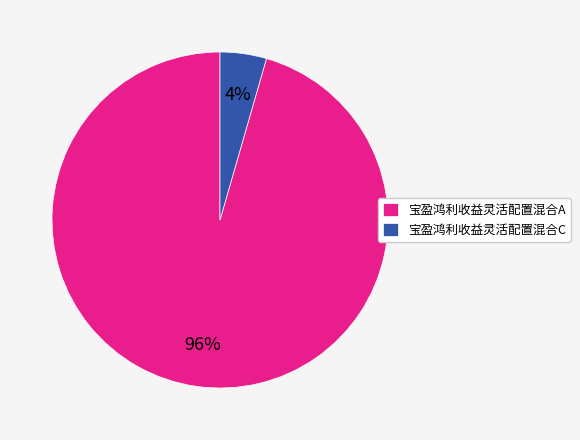

Do 宝盈鸿利收益灵活配置混合A and 宝盈鸿利收益灵活配置混合C together represent more than half of the pie?

Yes